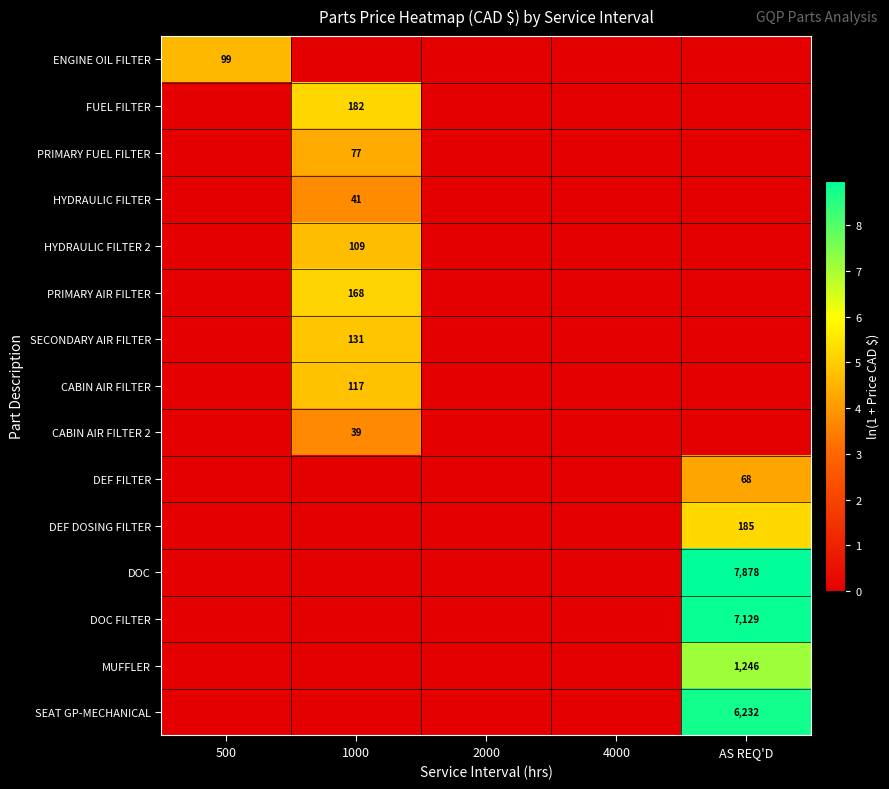

The value of HYDRAULIC FILTER 2 at 1000 is 109. True or false?

True